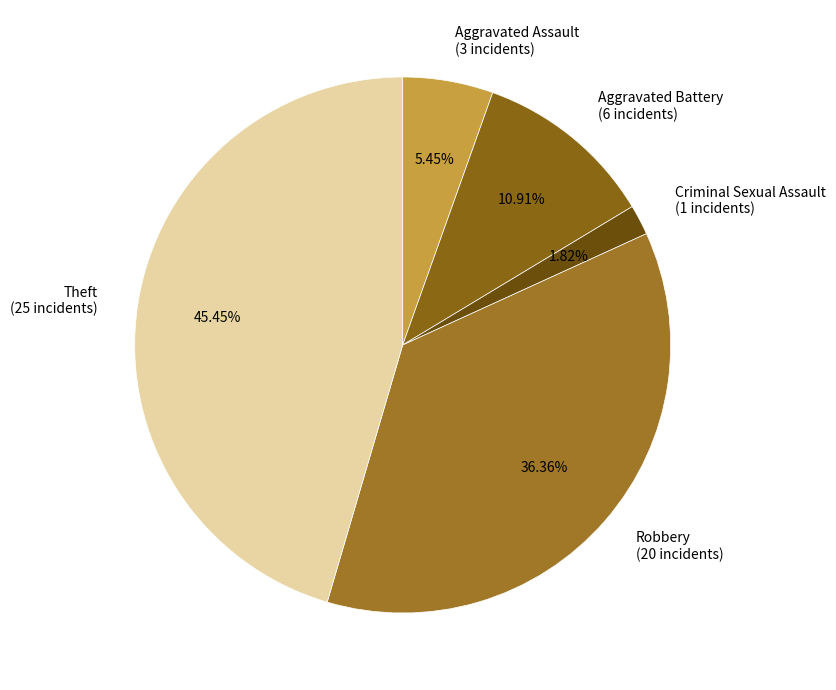

Between Theft (25 incidents) and Robbery (20 incidents), which is larger?

Theft (25 incidents)